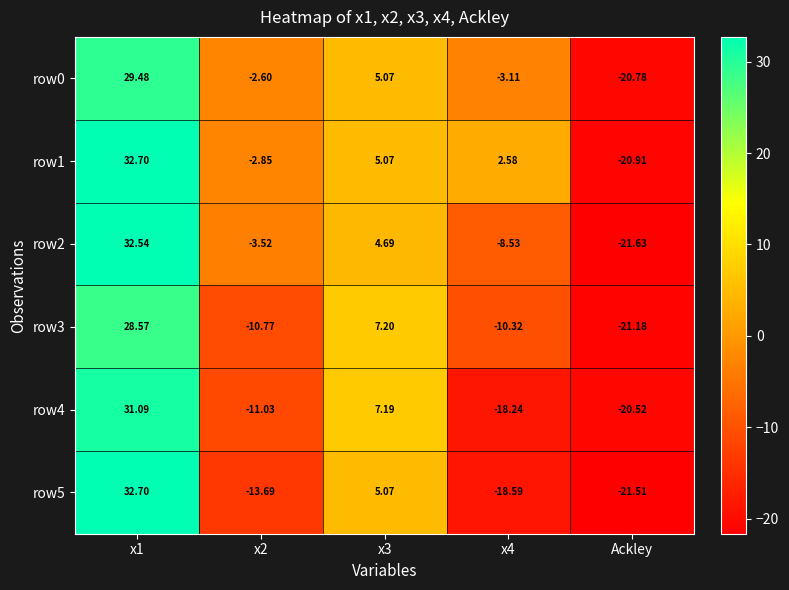

Is the value of row3 at x1 greater than the value of row1 at Ackley?

Yes